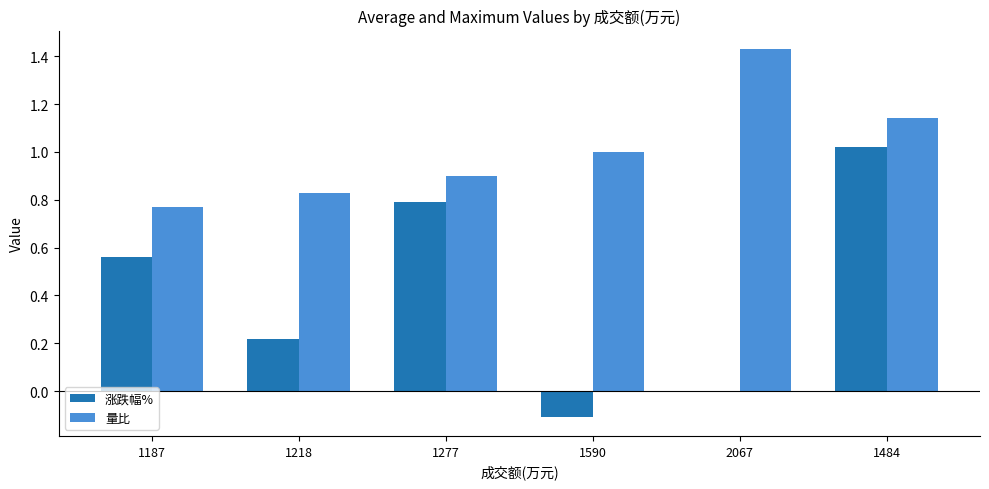

What is the difference between the 涨跌幅% values at 1590 and 1277?

0.9